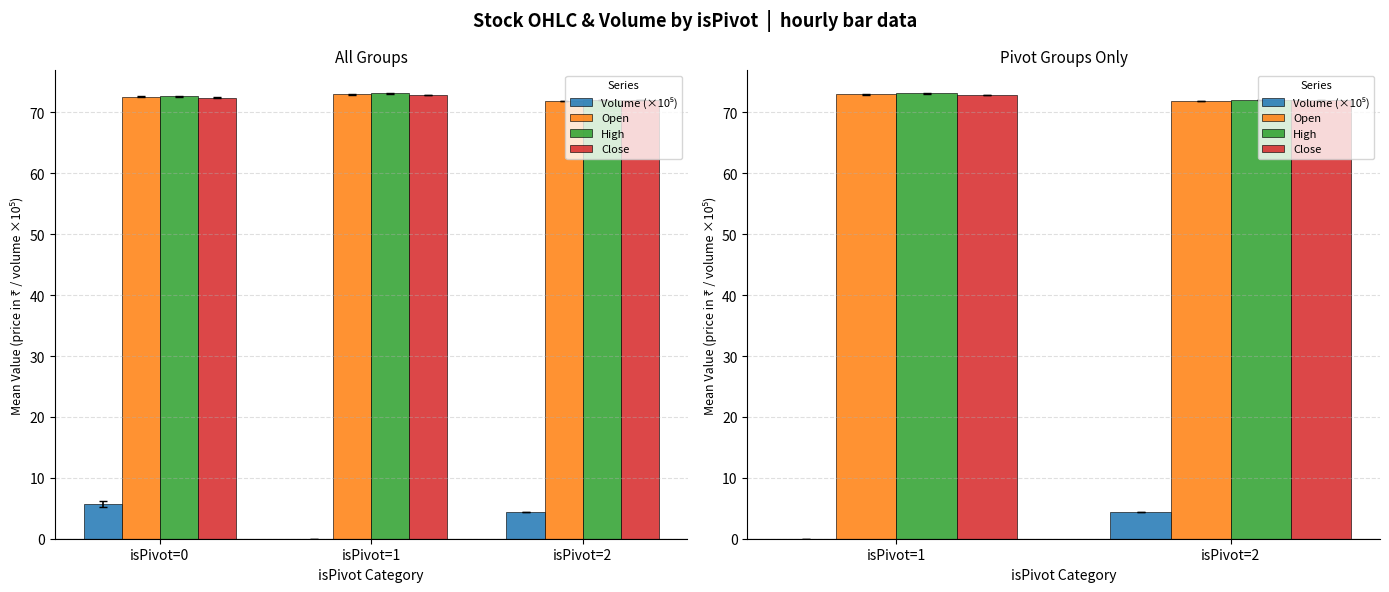

At how many categories does at least one series exceed 25?

2